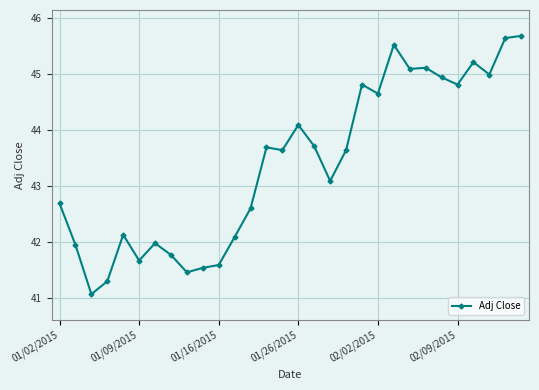

True or false: there are more than 1 points higher than both neighbors.

True